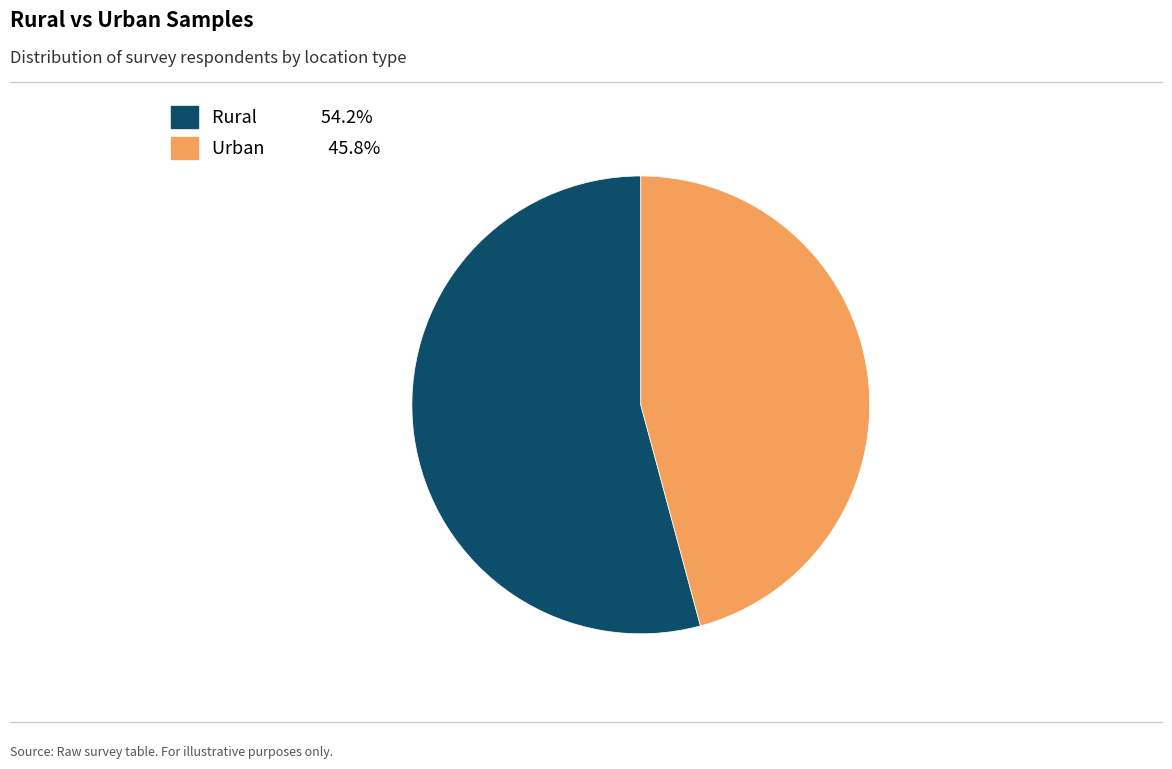

Rank the categories by value from lowest to highest.

Urban, Rural